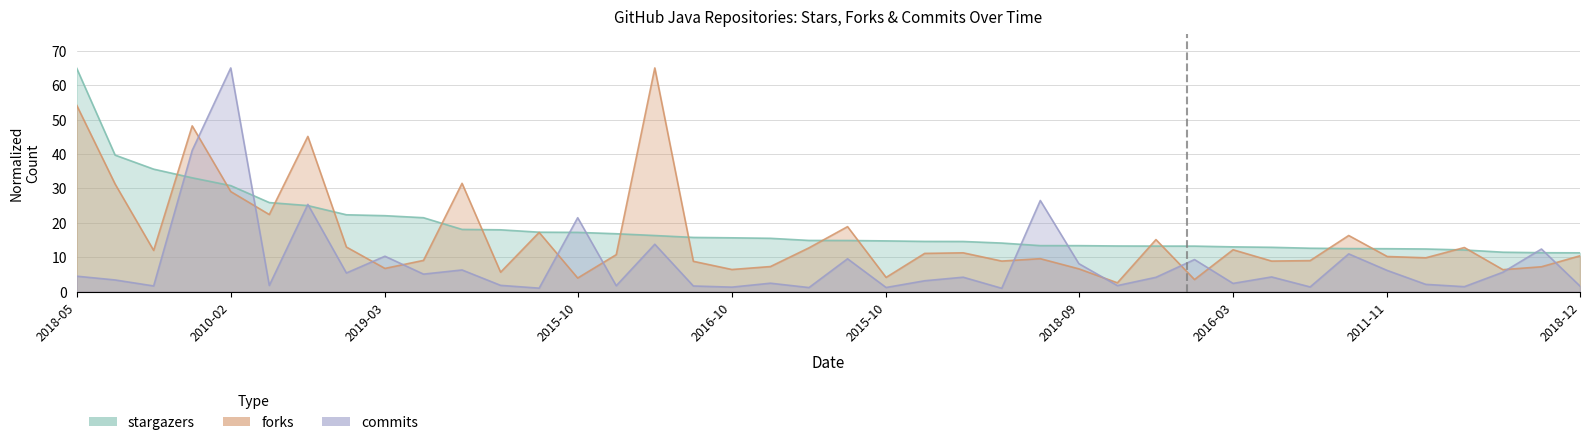

Reading left to right, transcribe all the data shown in this chart.

stargazers: 2018-05=65.0	2014-08=39.7	2022-11=35.6	2012-10=33.1	2010-02=30.8	2016-07=25.9	2010-12=25.0	2014-05=22.3	2019-03=22.1	2013-01=21.5	2012-06=18.1	2013-03=18.0	2018-11=17.3	2015-10=17.2	2014-04=16.8	2013-04=16.3	2018-08=15.8	2016-10=15.6	2013-07=15.5	2016-07=14.9	2010-11=14.9	2015-10=14.7	2011-10=14.6	2018-03=14.6	2018-02=14.1	2013-01=13.4	2018-09=13.4	2023-01=13.3	2018-06=13.2	2015-09=13.2	2016-03=13.0	2014-04=12.9	2013-01=12.6	2011-08=12.5	2011-11=12.5	2017-12=12.4	2015-11=12.1	2021-01=11.5	2011-12=11.3	2018-12=11.3
forks: 2018-05=54.2	2014-08=31.3	2022-11=12.0	2012-10=48.2	2010-02=29.1	2016-07=22.4	2010-12=45.1	2014-05=13.0	2019-03=6.7	2013-01=9.1	2012-06=31.5	2013-03=5.6	2018-11=17.2	2015-10=4.0	2014-04=10.8	2013-04=65.0	2018-08=8.8	2016-10=6.4	2013-07=7.3	2016-07=12.7	2010-11=18.9	2015-10=4.1	2011-10=11.1	2018-03=11.3	2018-02=8.9	2013-01=9.6	2018-09=6.6	2023-01=2.6	2018-06=15.1	2015-09=3.5	2016-03=12.2	2014-04=8.9	2013-01=9.0	2011-08=16.3	2011-11=10.2	2017-12=9.8	2015-11=12.8	2021-01=6.4	2011-12=7.2	2018-12=10.4
commits: 2018-05=4.5	2014-08=3.4	2022-11=1.7	2012-10=41.0	2010-02=65.0	2016-07=1.8	2010-12=25.4	2014-05=5.4	2019-03=10.3	2013-01=5.1	2012-06=6.3	2013-03=1.8	2018-11=1.0	2015-10=21.5	2014-04=1.7	2013-04=13.8	2018-08=1.6	2016-10=1.3	2013-07=2.5	2016-07=1.2	2010-11=9.6	2015-10=1.2	2011-10=3.2	2018-03=4.2	2018-02=1.0	2013-01=26.5	2018-09=8.1	2023-01=1.8	2018-06=4.2	2015-09=9.3	2016-03=2.4	2014-04=4.3	2013-01=1.4	2011-08=11.0	2011-11=6.2	2017-12=2.1	2015-11=1.4	2021-01=5.6	2011-12=12.4	2018-12=1.6